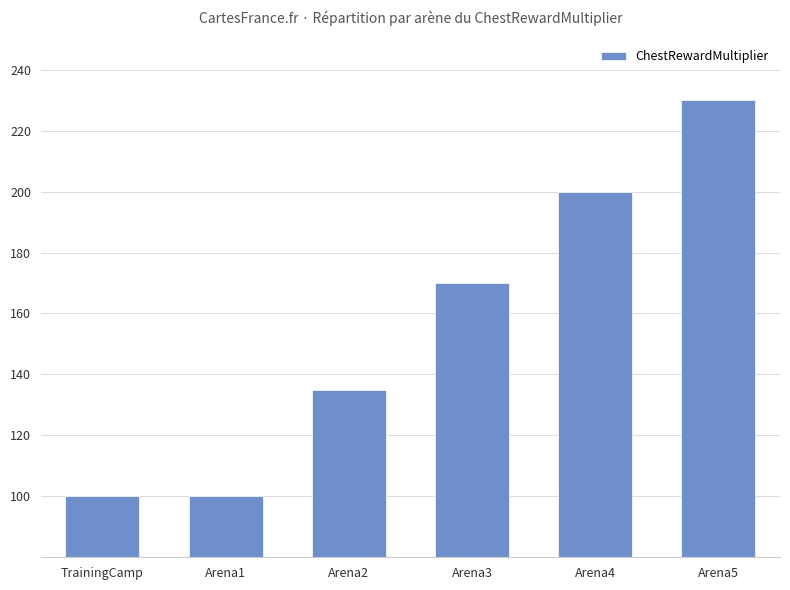

What is the label of the 5th bar from the right?

Arena1